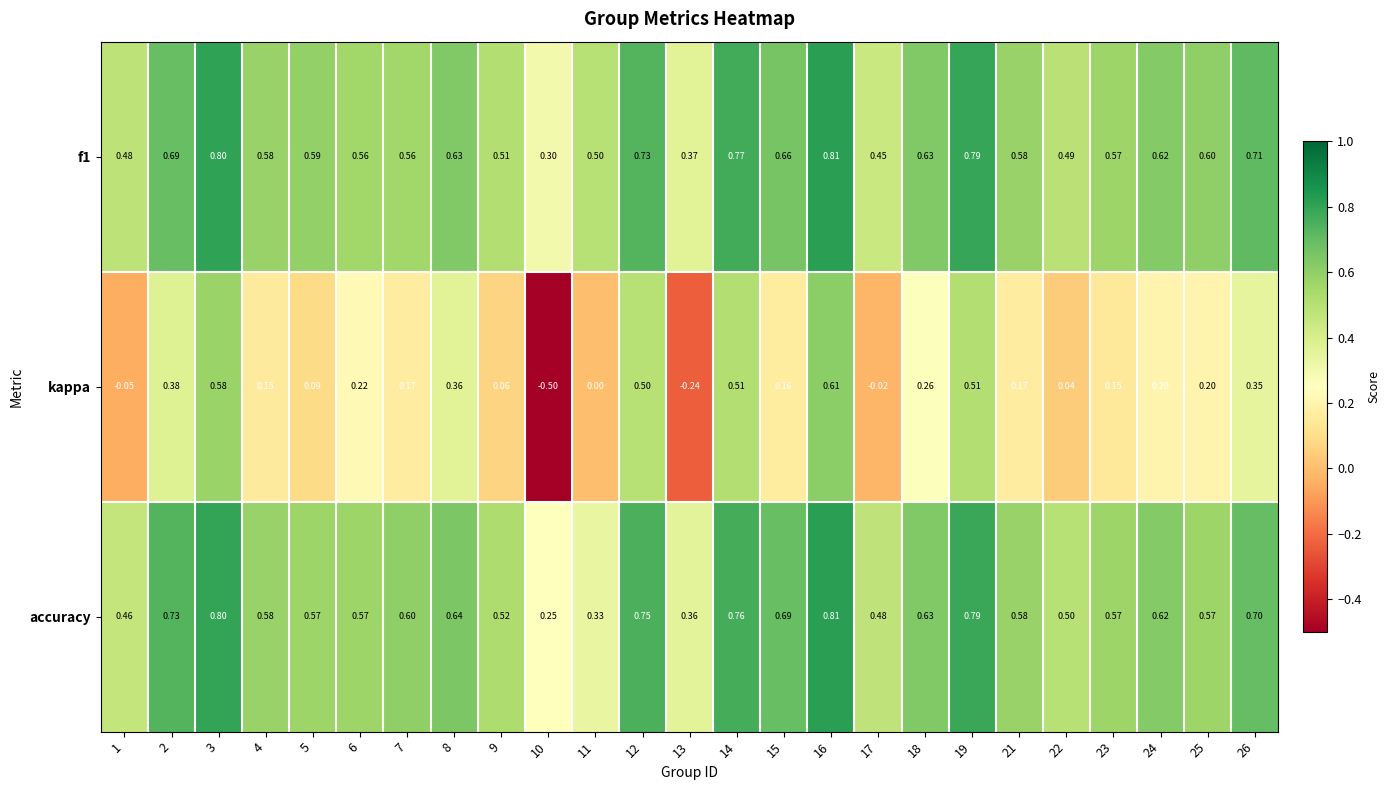

Which series has the largest range (max minus min)?

kappa